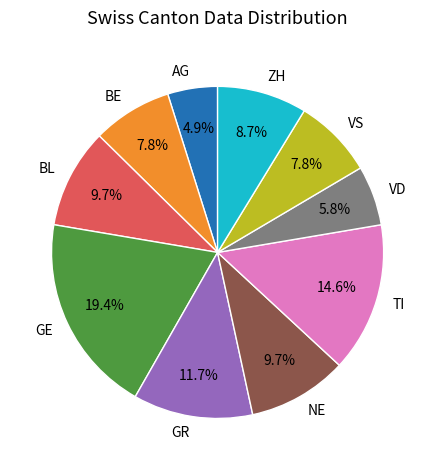

How many slices are in this pie chart?

10